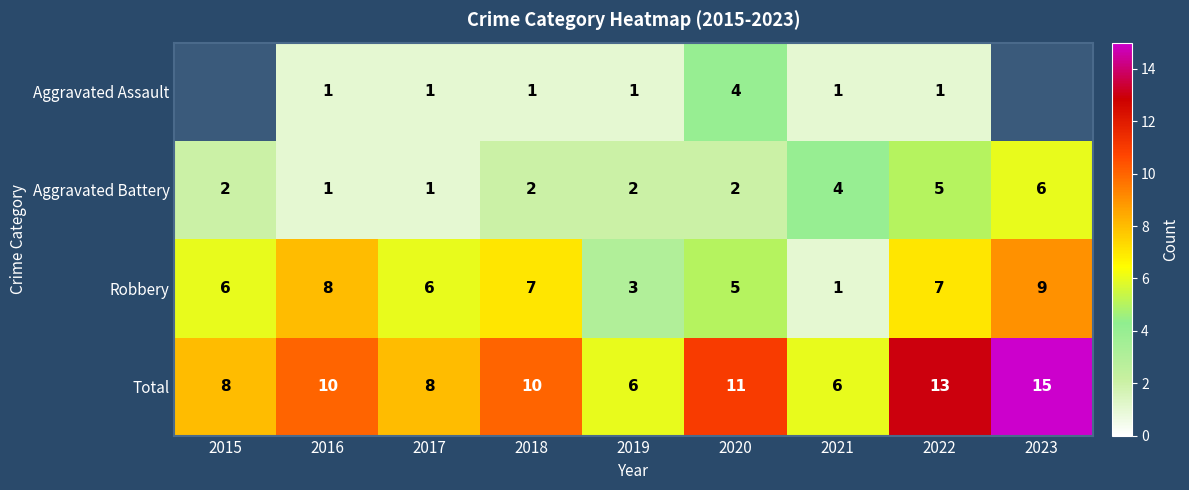

Count the number of data series in this chart.

4